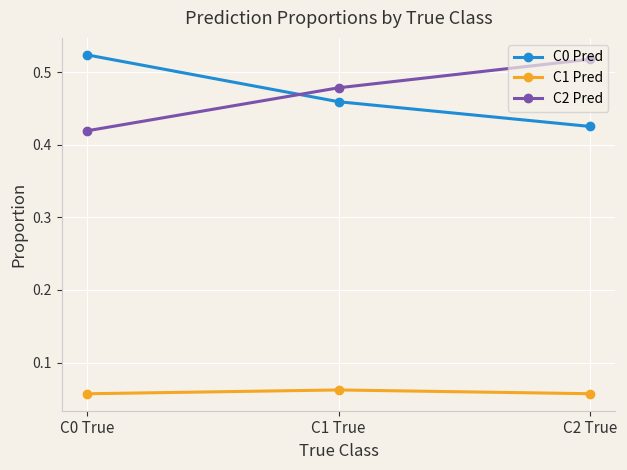

At how many categories does at least one series exceed 0?

3